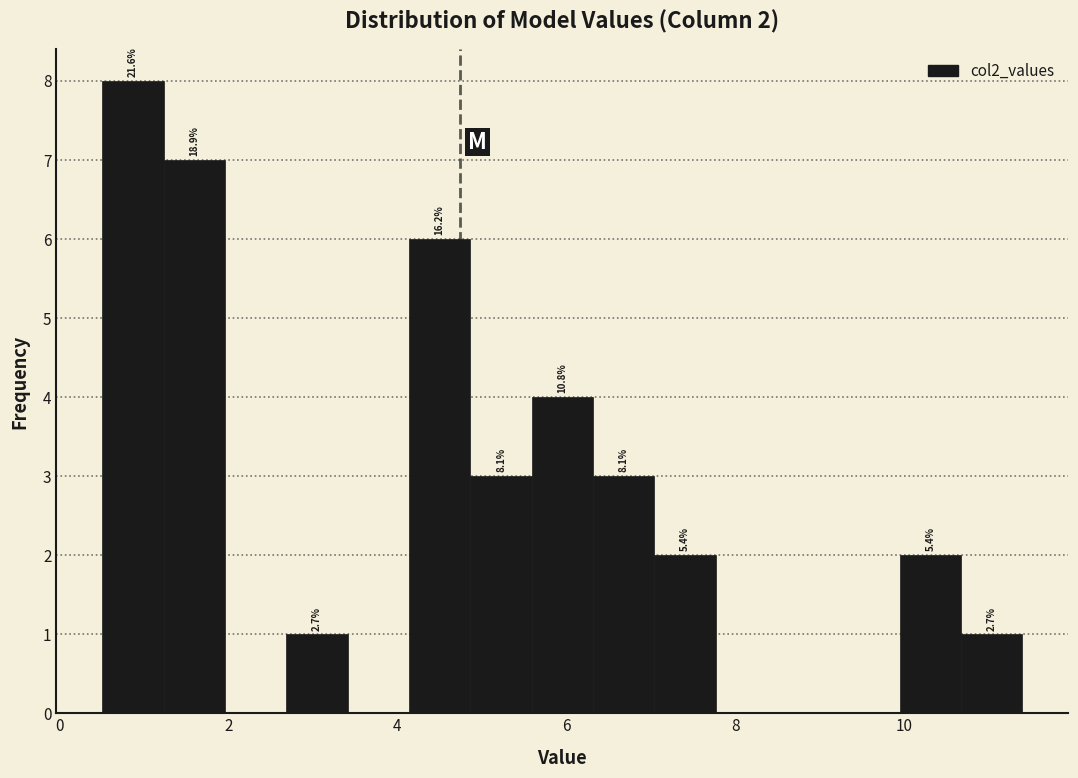

Around what value on the x-axis is the tallest bar? Give the approximate position of its centre, as read against the axis.

0.8